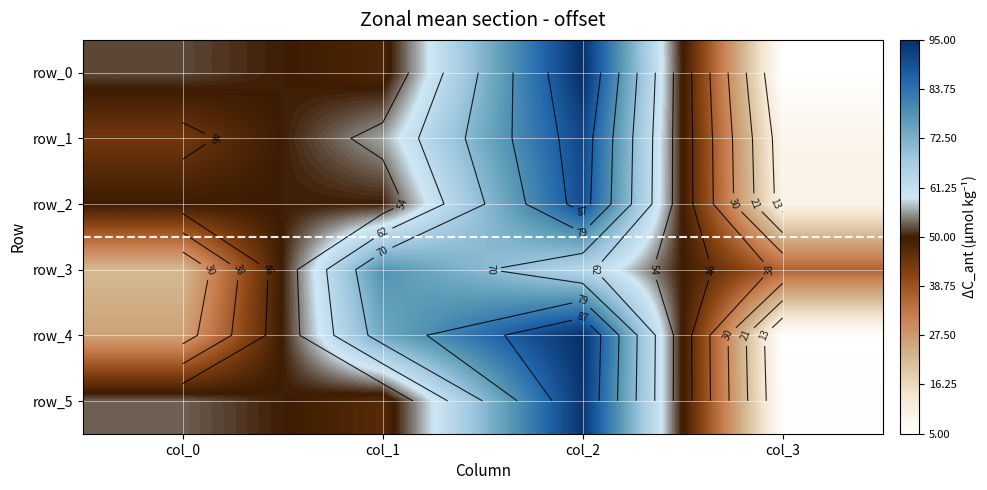

What is the maximum value shown in the chart?

95